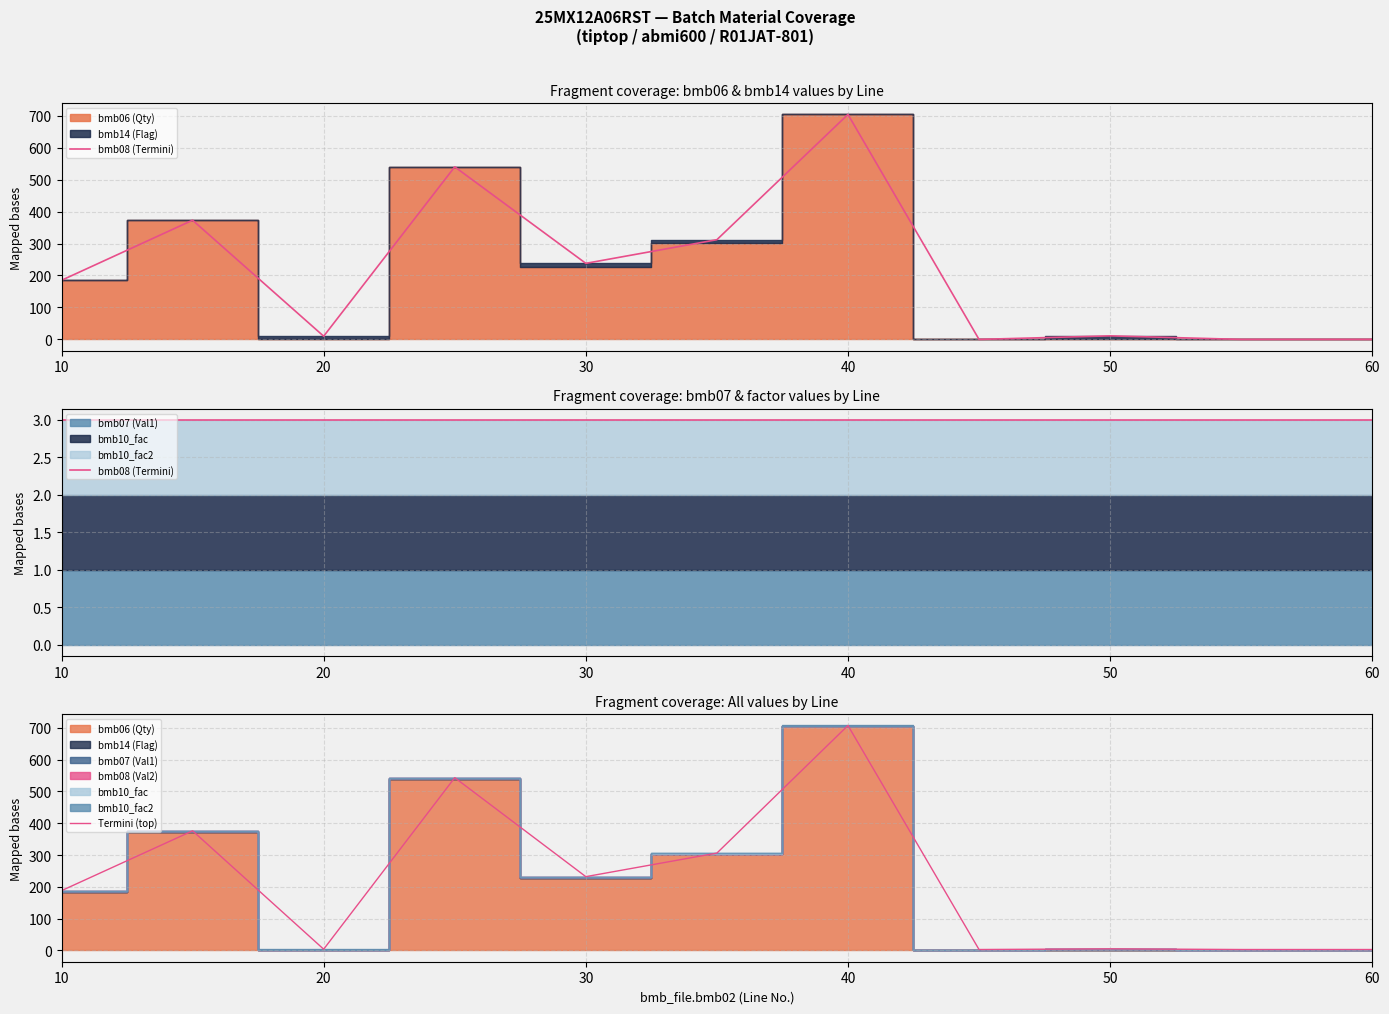

Does the chart have visible grid lines?

Yes